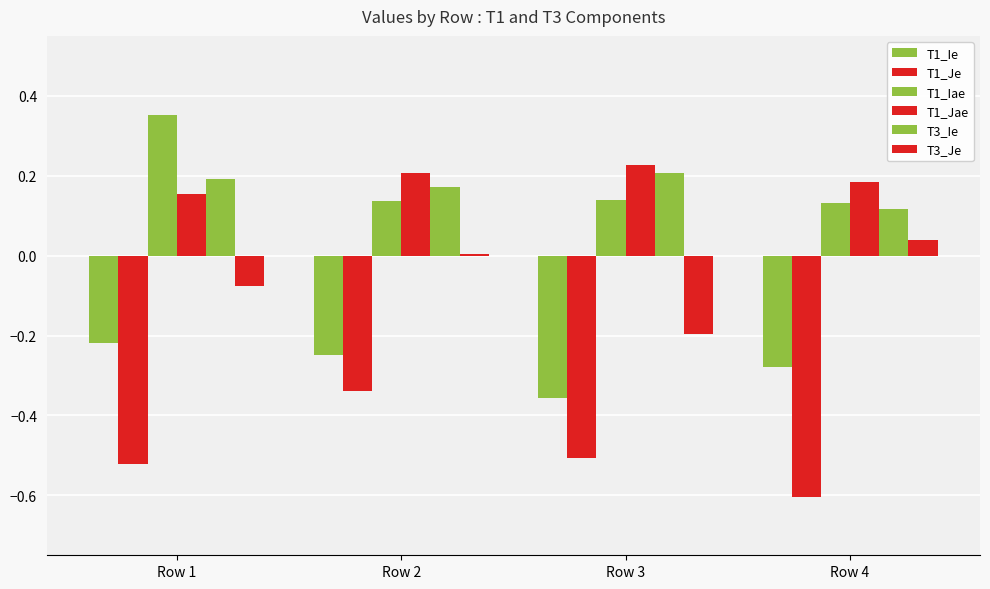

What is the highest value of the T3_Ie series?

0.2